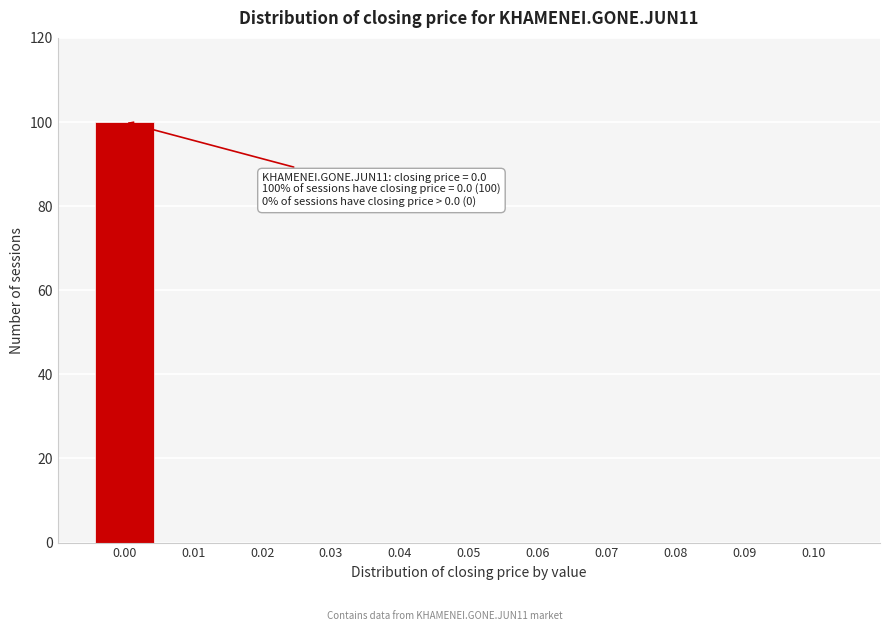

Reading right to left, extract all data points from this chart.

0.10=0	0.09=0	0.08=0	0.07=0	0.06=0	0.05=0	0.04=0	0.03=0	0.02=0	0.01=0	0.00=100